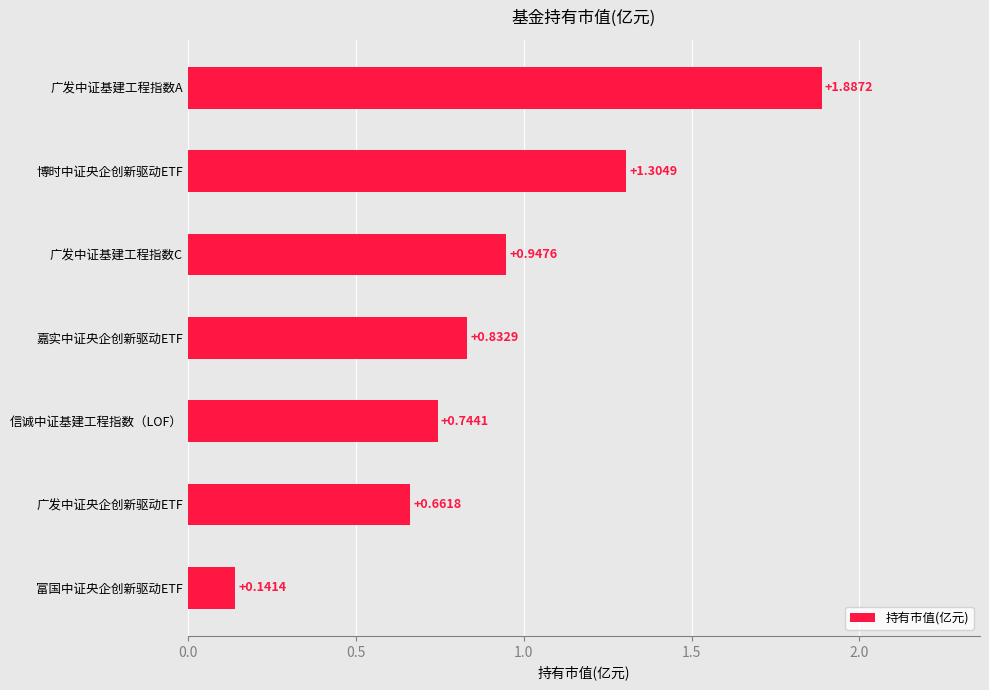

Between 富国中证央企创新驱动ETF and 信诚中证基建工程指数（LOF）, which is larger?

信诚中证基建工程指数（LOF）